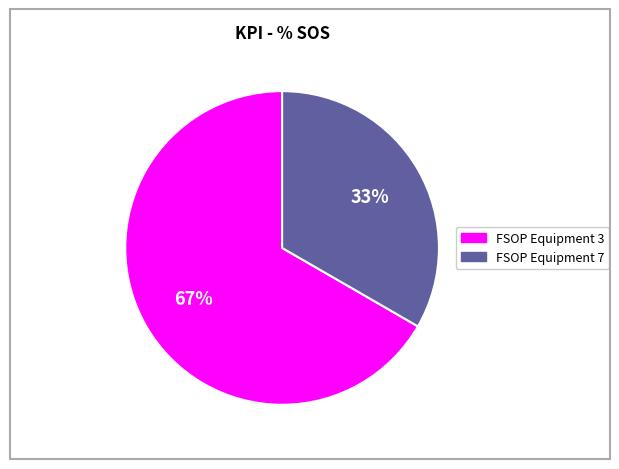

Which has a higher value, FSOP Equipment 7 or FSOP Equipment 3?

FSOP Equipment 3